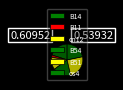

Rank the categories by value from highest to lowest.

B51, os4, B14, B54, cn12, B11